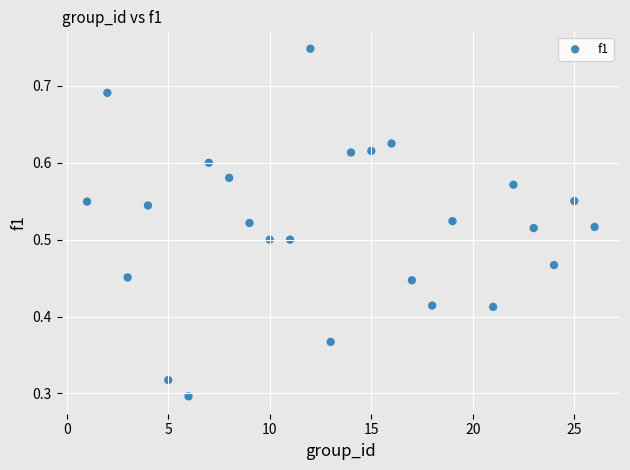

What is the range of X values (max minus min)?

25.0